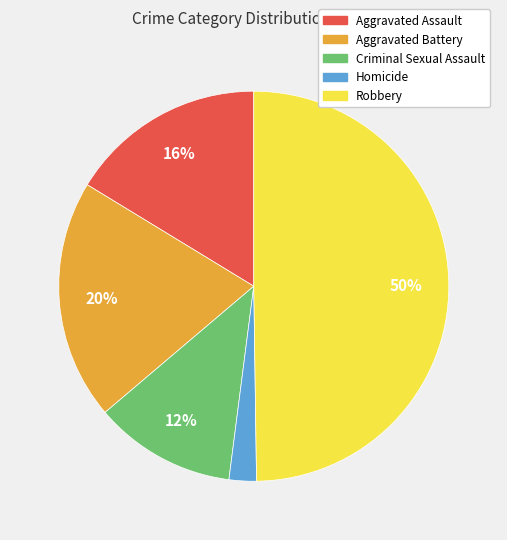

Which slice is the smallest?

Homicide